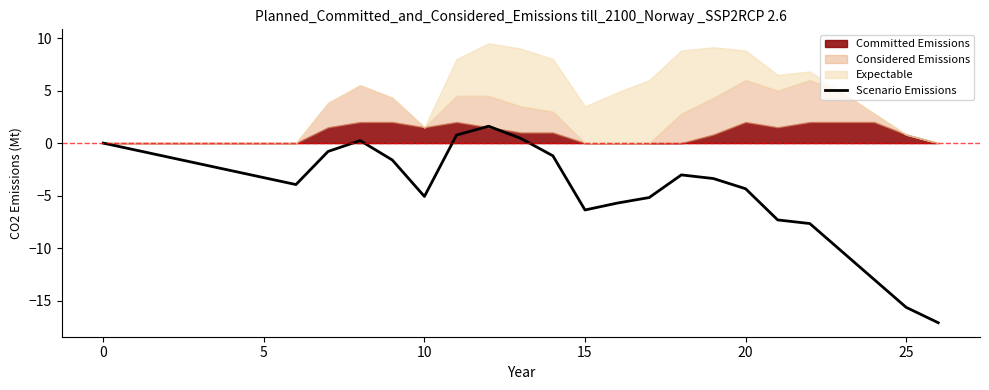

At which label is the value closest to -7?

21